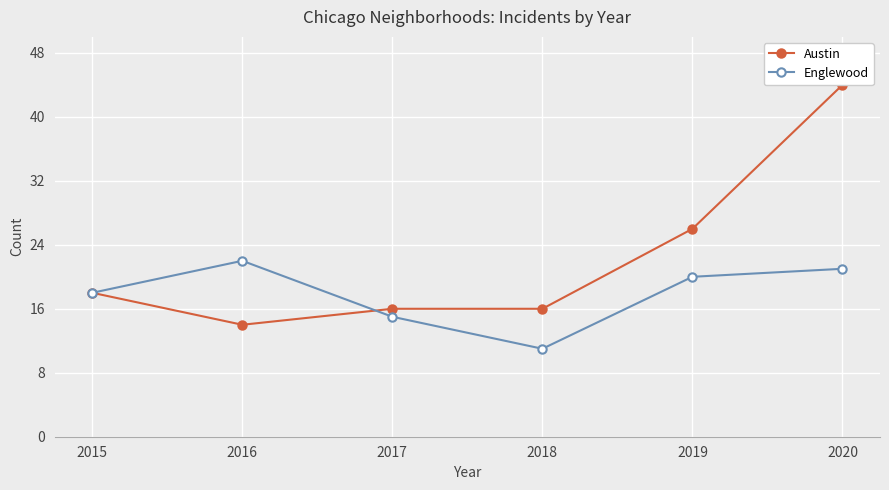

What is the highest value of the Austin series?

44